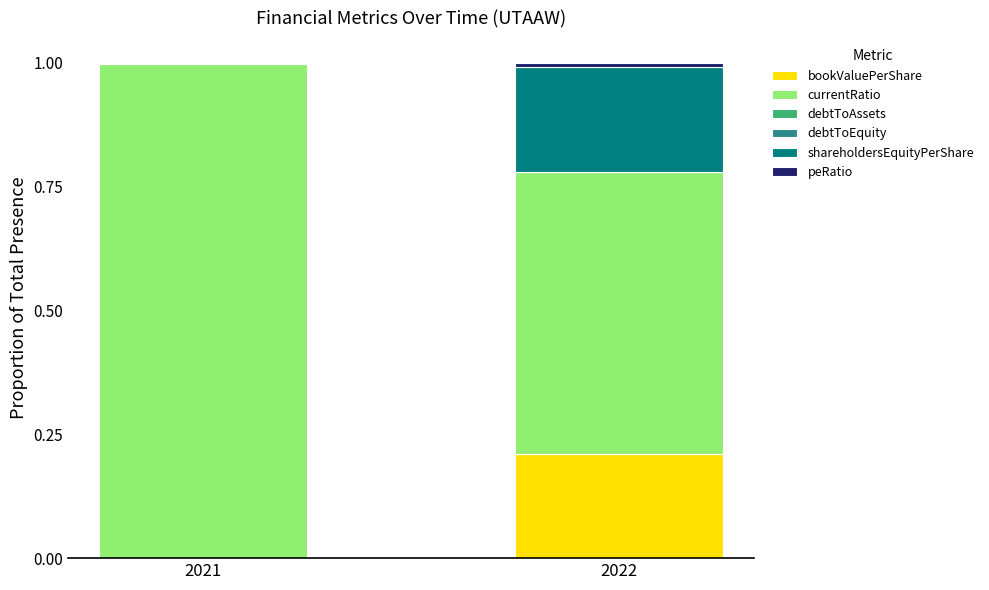

True or false: bookValuePerShare has a value of 0.1 at 2021.

False